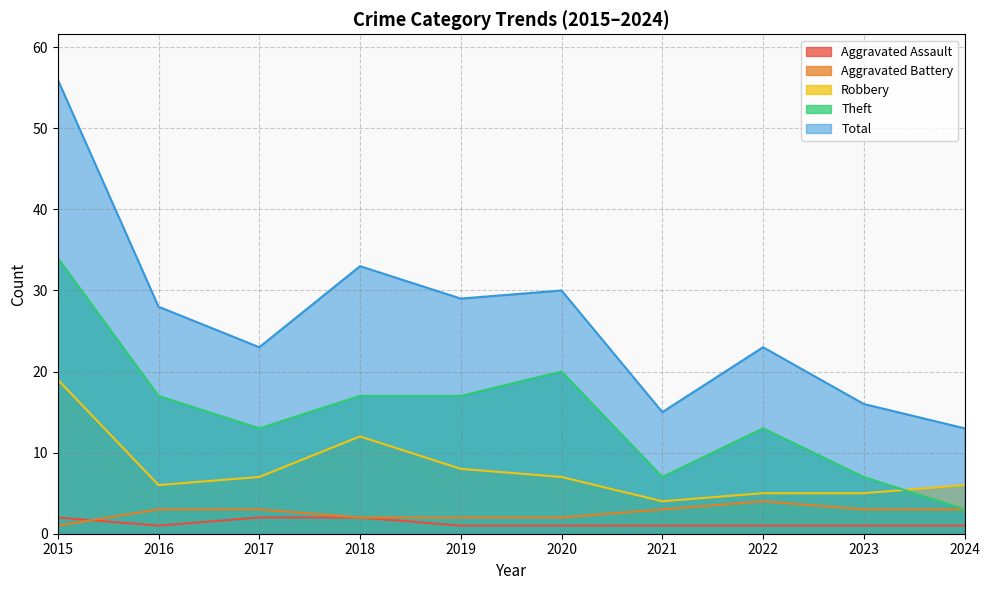

True or false: Robbery and Aggravated Battery intersect in this chart.

False